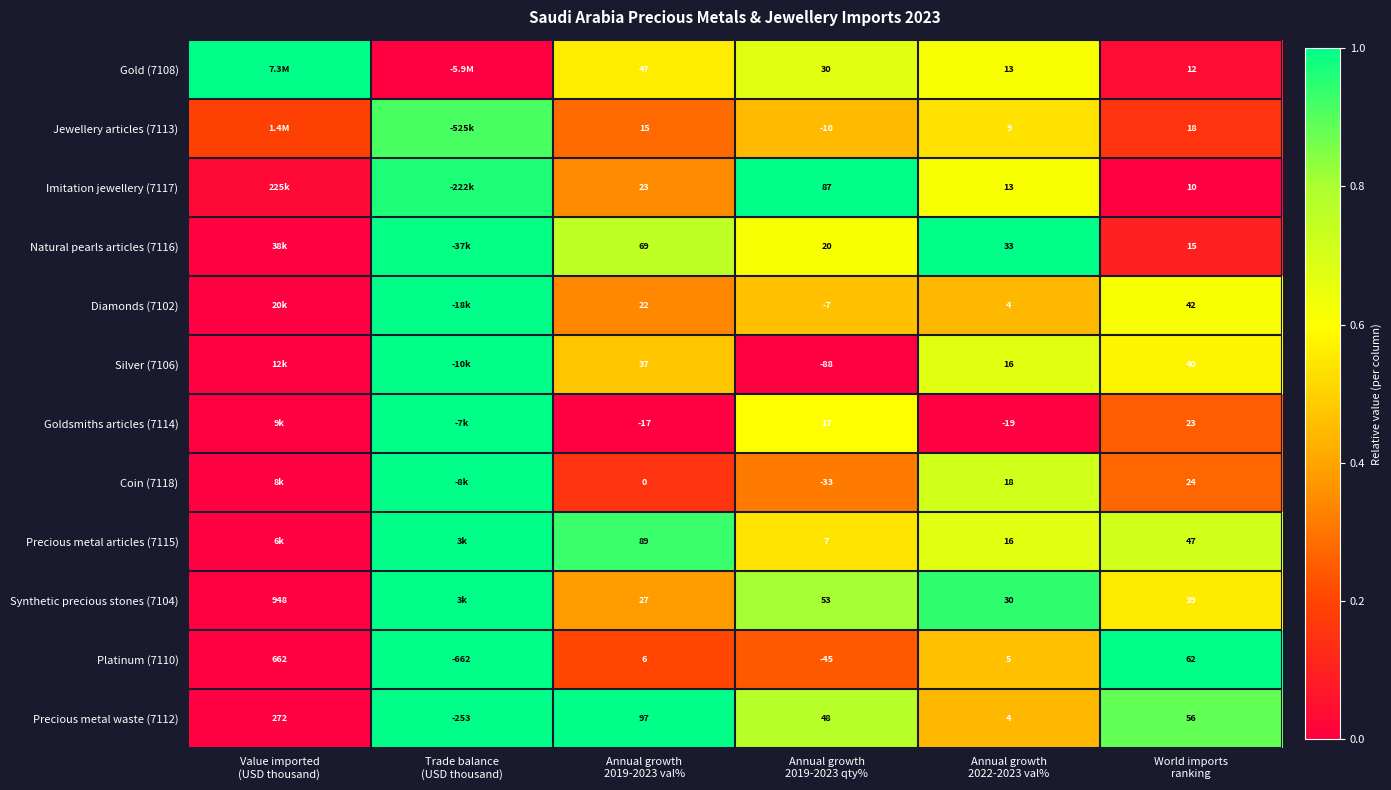

How many data points in Platinum (7110) are less than 6?

3